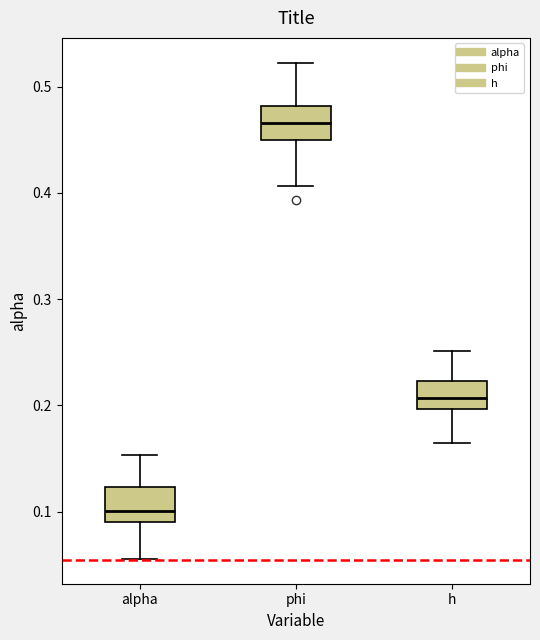

Reading left to right, read every box against the y-axis: the position of its median line, the range the box covers, and the ends of its whiskers. The values are not printed on the chart, so give them approximately, as read against the axis.

alpha: median 0.10, box 0.09 to 0.12, whiskers 0.06 to 0.15
phi: median 0.47, box 0.45 to 0.48, whiskers 0.41 to 0.52
h: median 0.21, box 0.20 to 0.22, whiskers 0.16 to 0.25